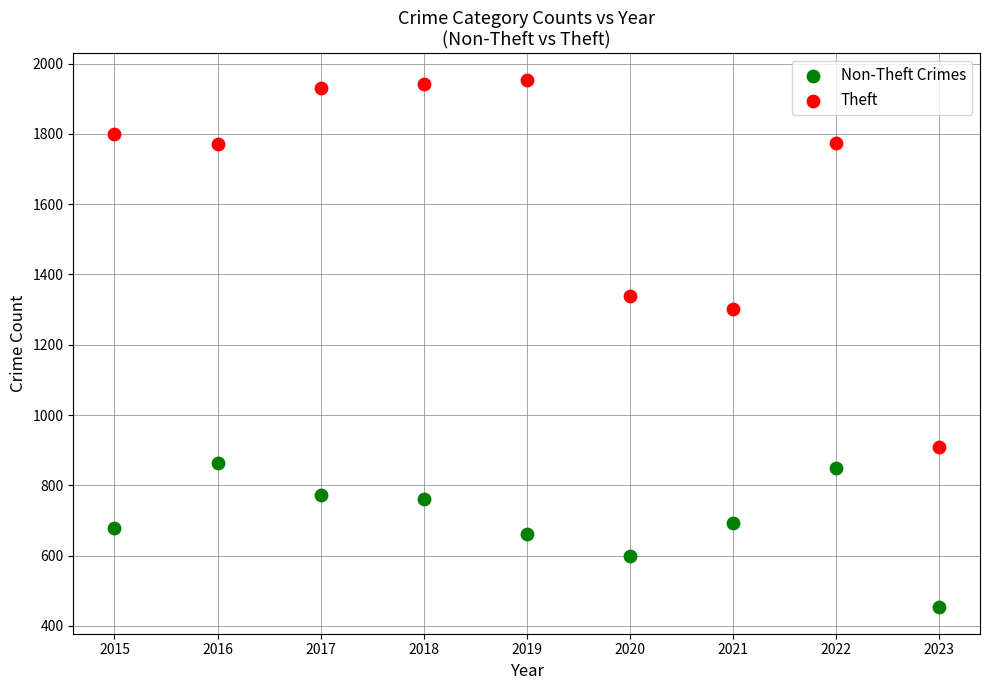

Across all data points, what is the range of X values (max minus min)?

8